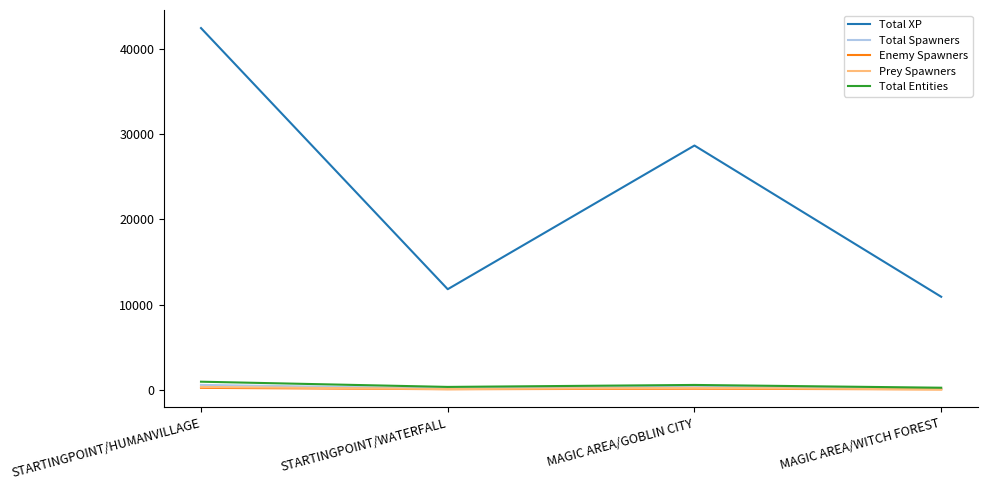

At which category is the sum across all series the highest?

STARTINGPOINT/HUMANVILLAGE